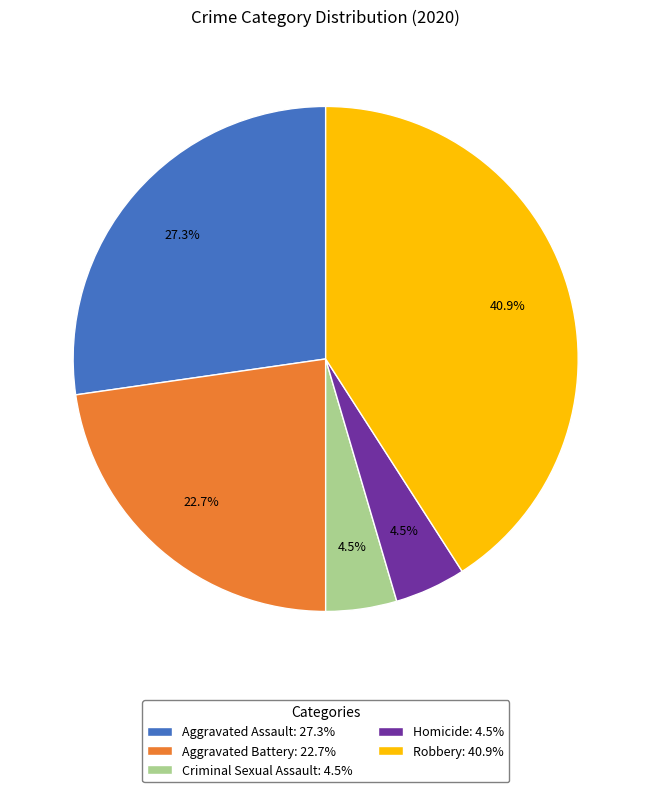

Does any single category account for the majority?

No